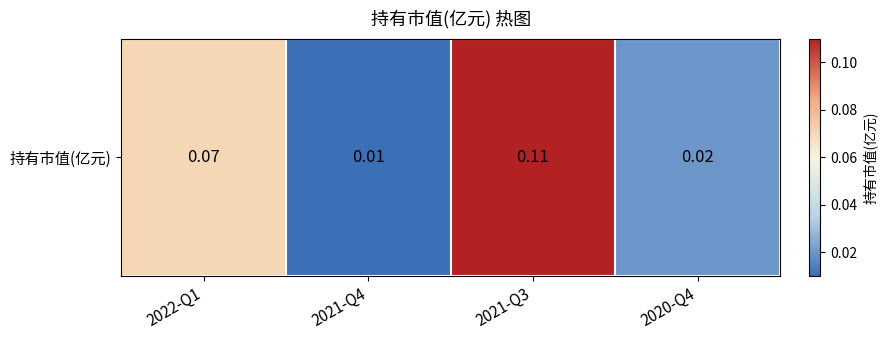

List the labels in order of value, smallest first.

2021-Q4, 2020-Q4, 2022-Q1, 2021-Q3